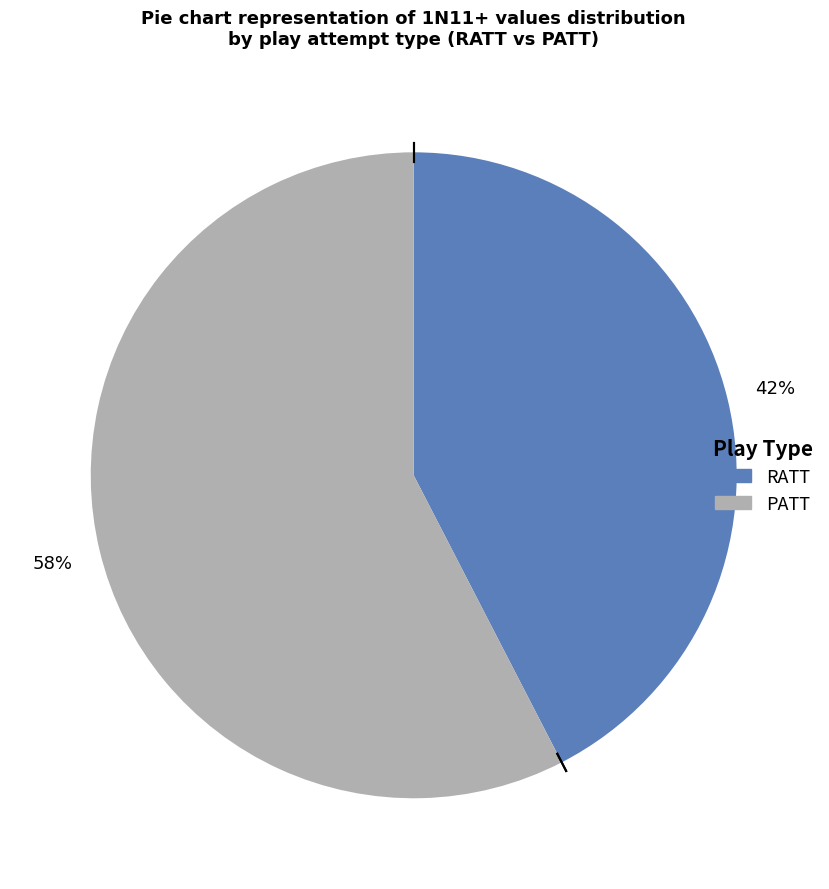

Combined, do RATT and PATT account for over 50%?

Yes